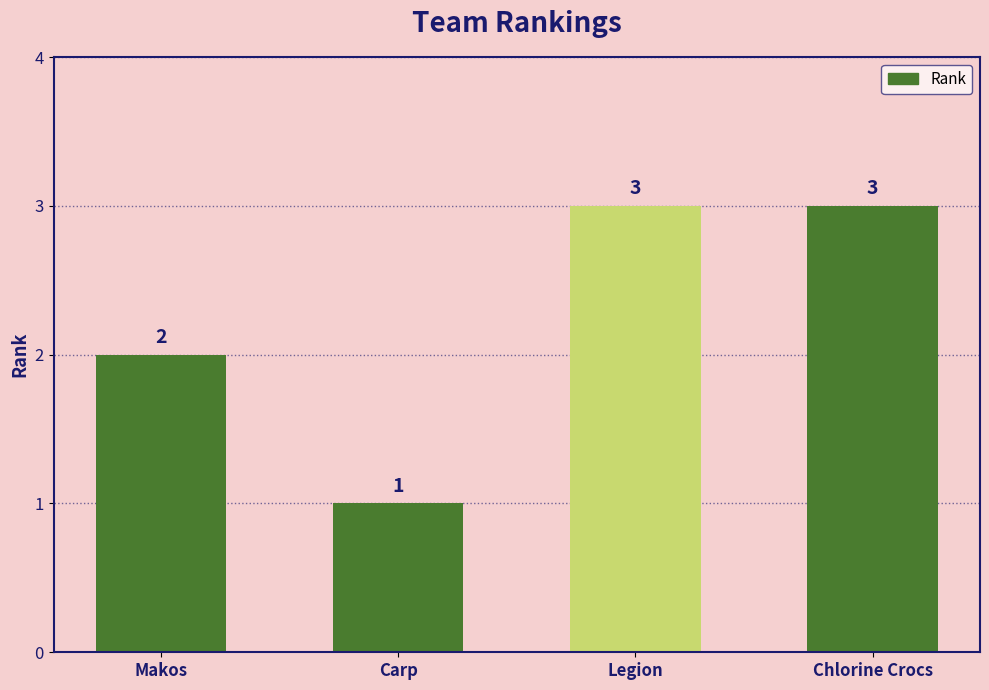

Approximately how many times larger is the value at Chlorine Crocs compared to Carp?

3.0